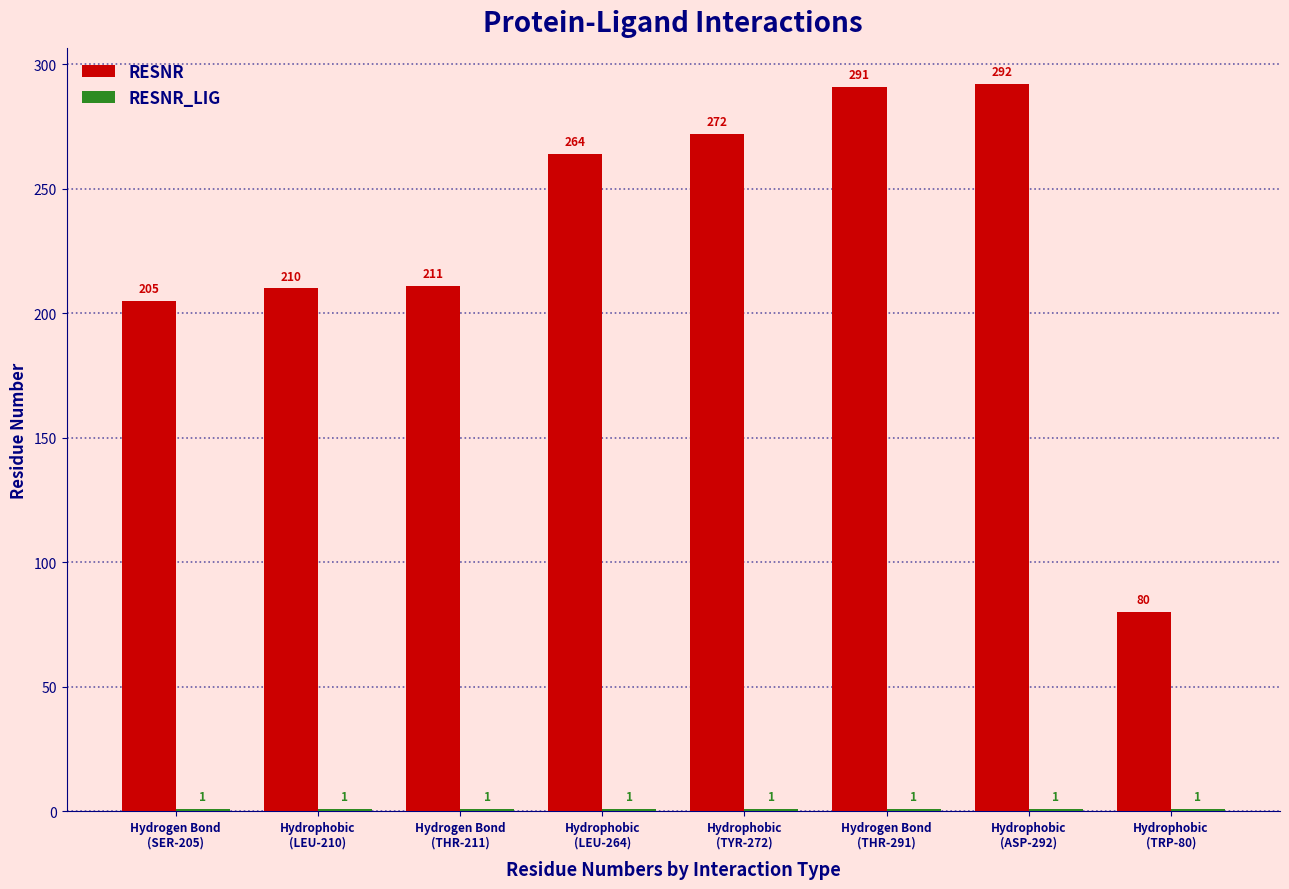

Which series has the largest total across all categories?

RESNR